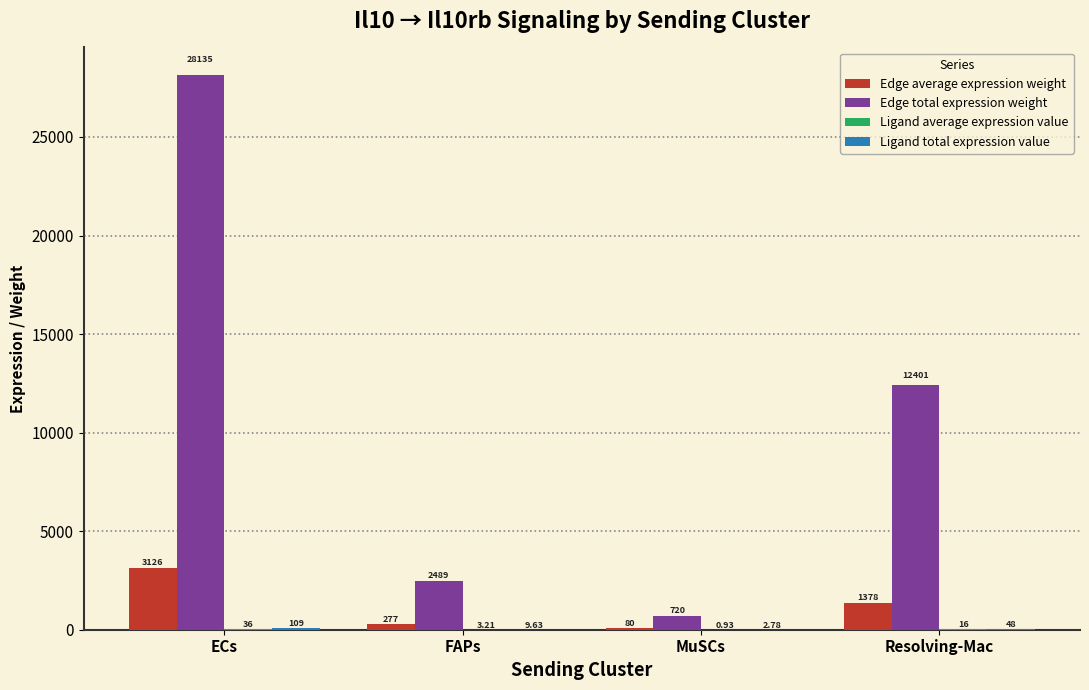

At which category is the sum across all series the highest?

ECs